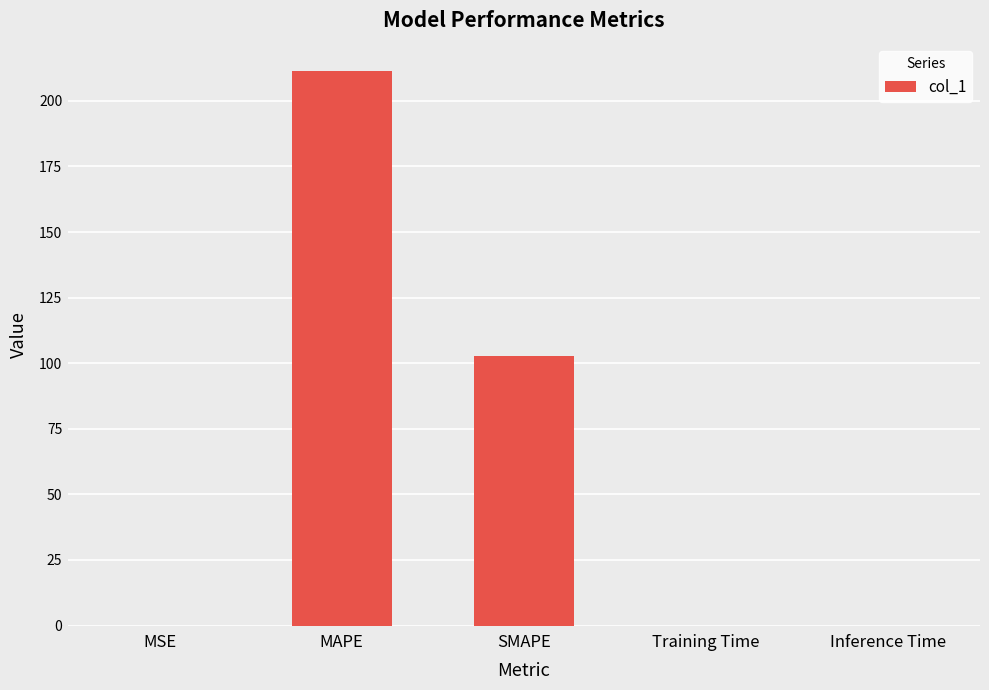

Which has a higher value, MAPE or SMAPE?

MAPE